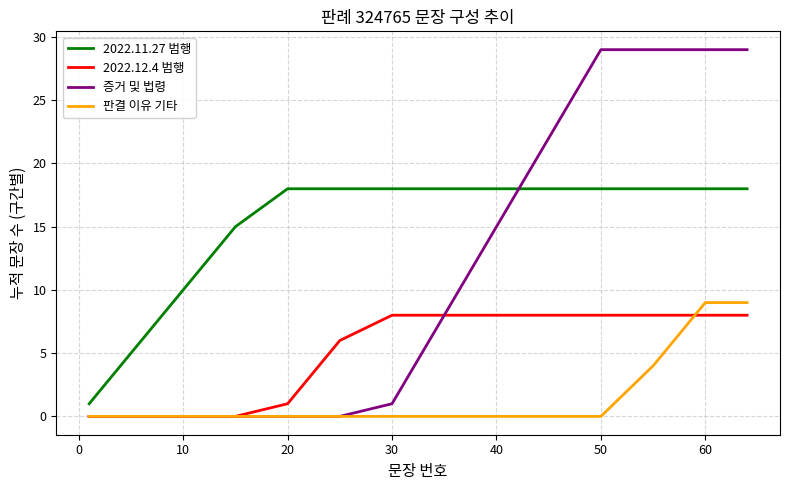

What is the maximum value shown in the chart?

29